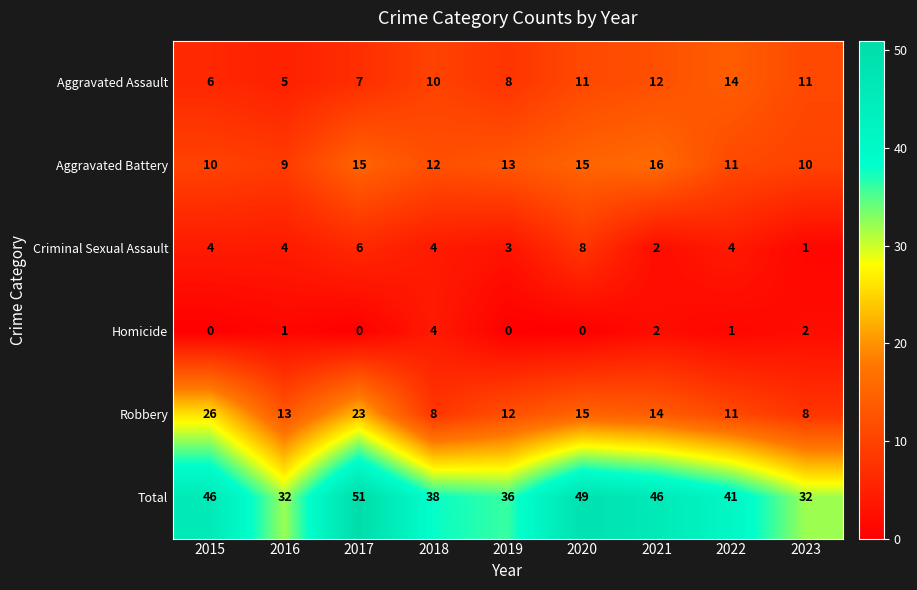

How many data points in Total are less than 41?

4